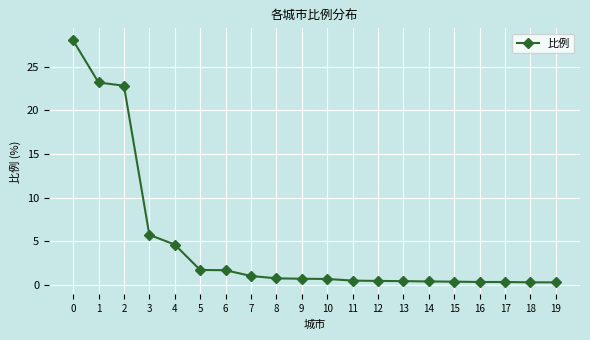

What is the difference between the values at 7 and 2?

21.8